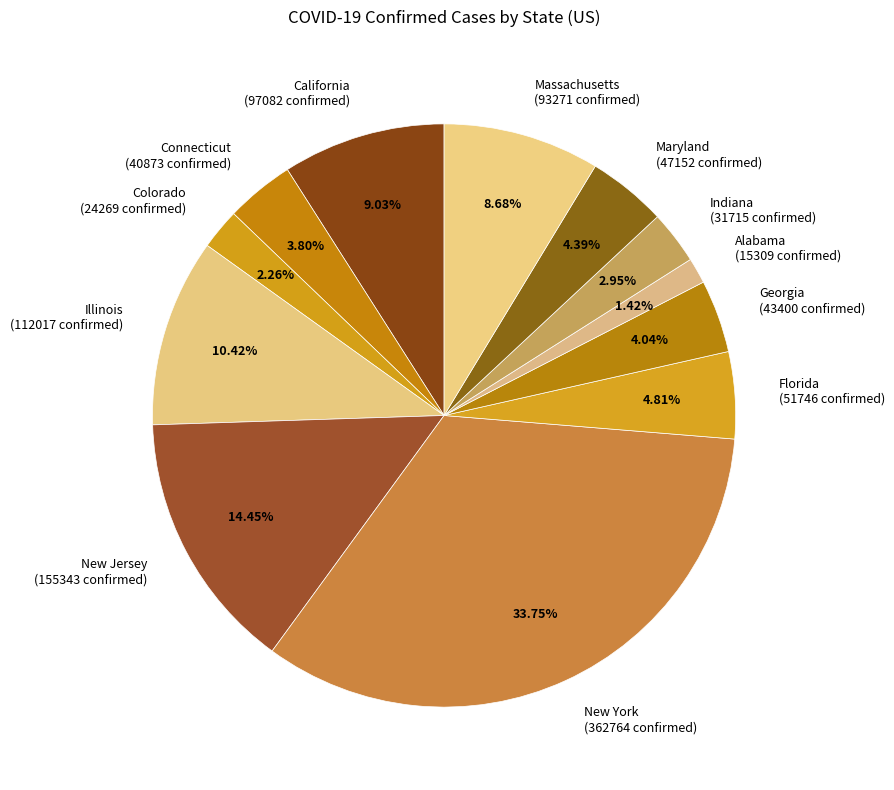

Combined, what portion of the pie is Maryland and Georgia?

8.4%